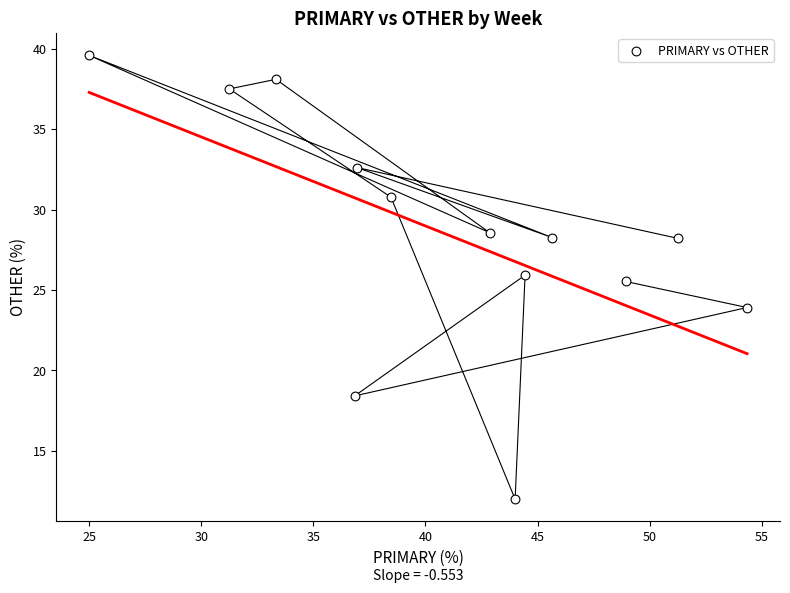

What Y value in the scatter plot is closest to 25?

25.5